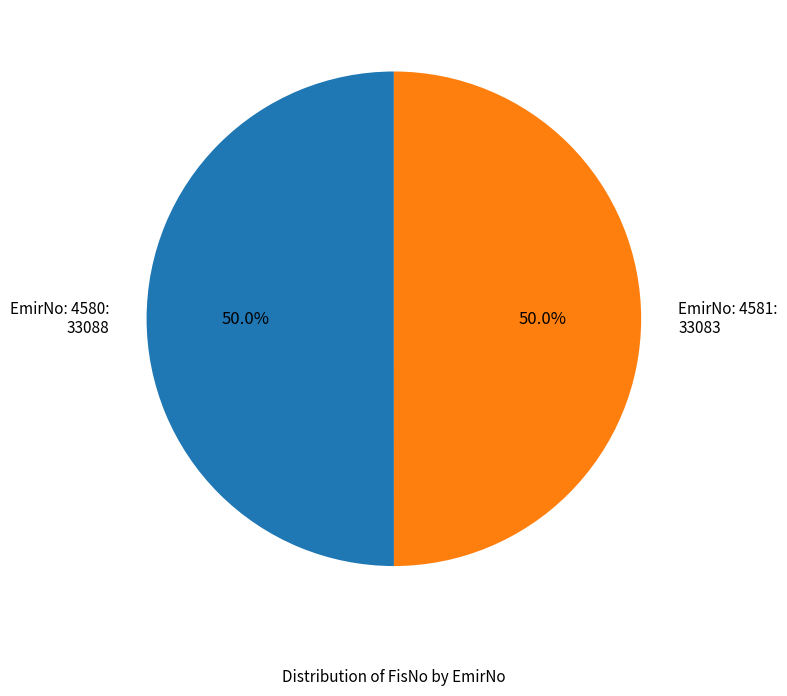

What percentage is the EmirNo: 4580 slice, to the nearest percent?

50%